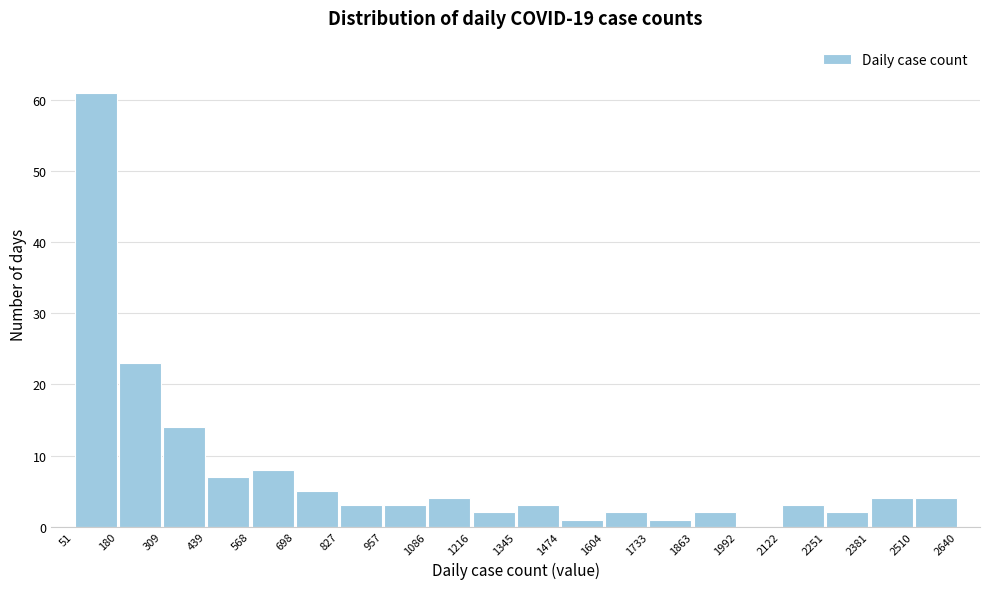

How tall is the bar that spans 1216 to 1345 on the x-axis? The values are not printed on the chart, so give them approximately, as read against the axis.

2